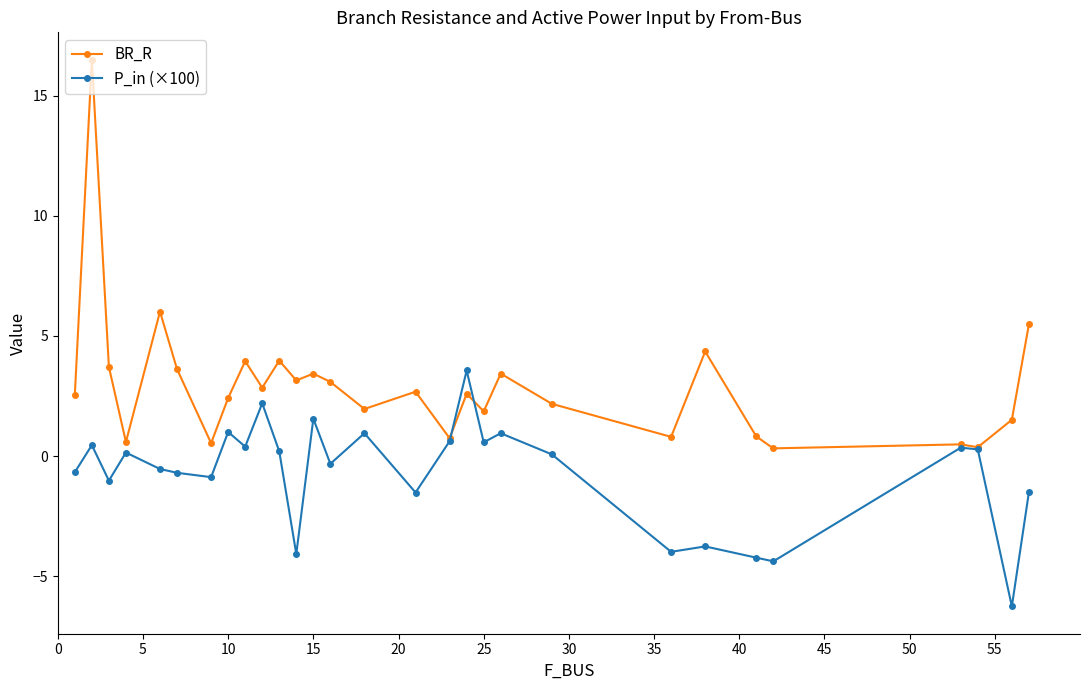

What is the greatest value displayed?

16.5